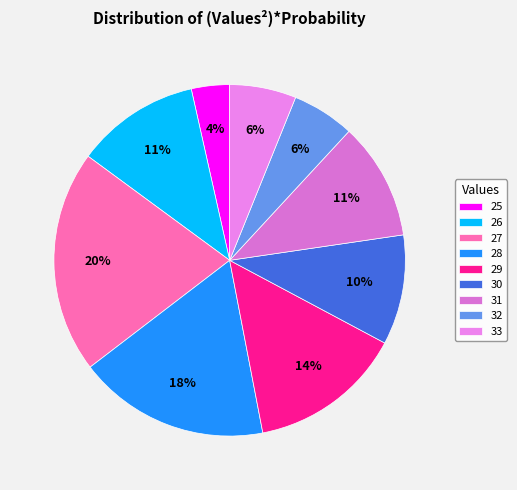

How many slices are in this pie chart?

9